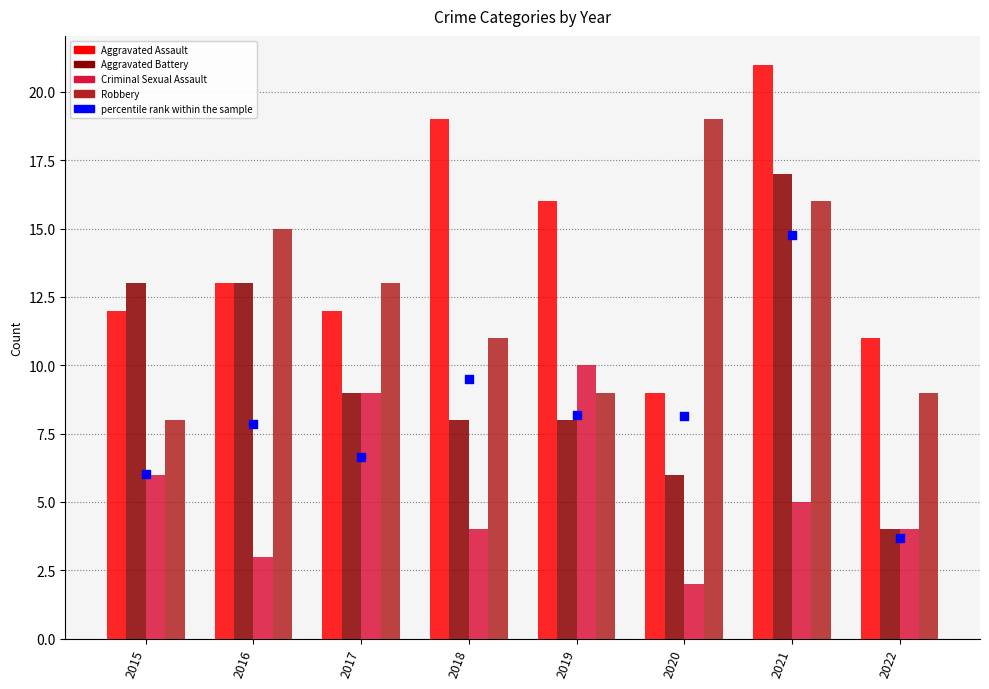

Which series reaches the maximum Y coordinate?

Aggravated Assault